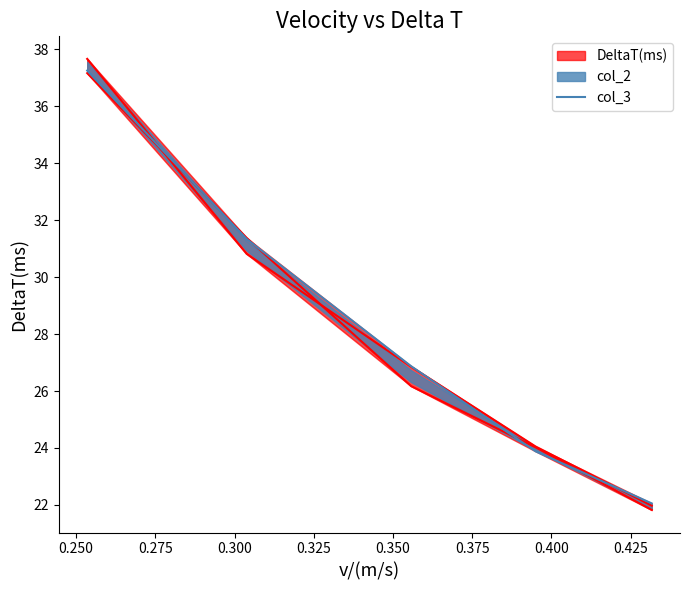

What is the value of the 4th point from the left?

23.9